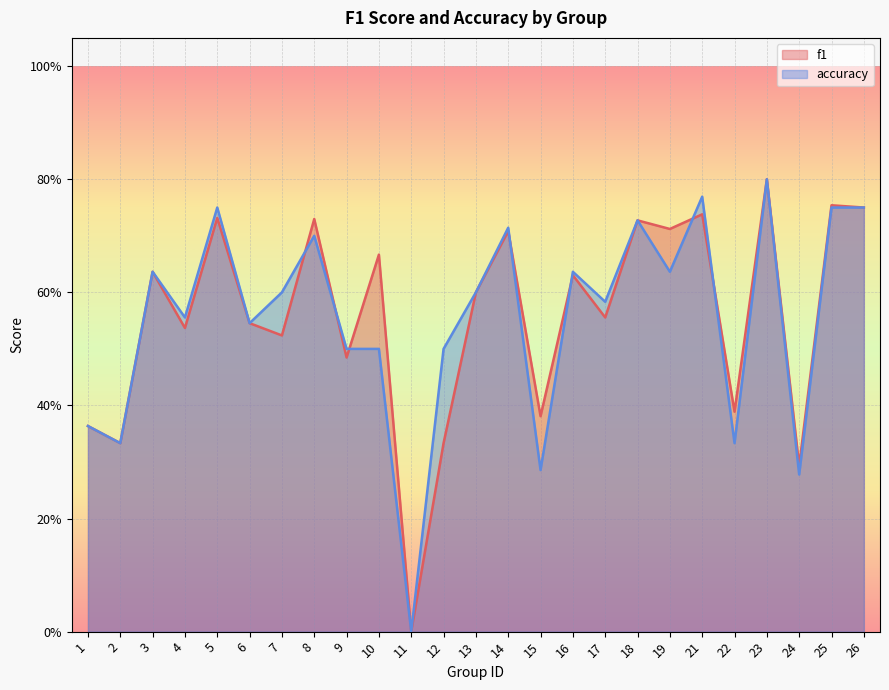

Does the chart display data point markers on the line(s)?

No